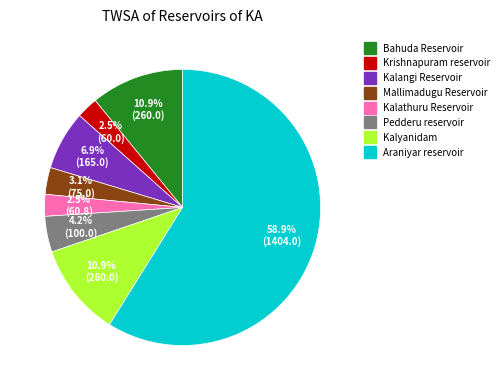

Which slice represents more than half of the pie?

Araniyar reservoir